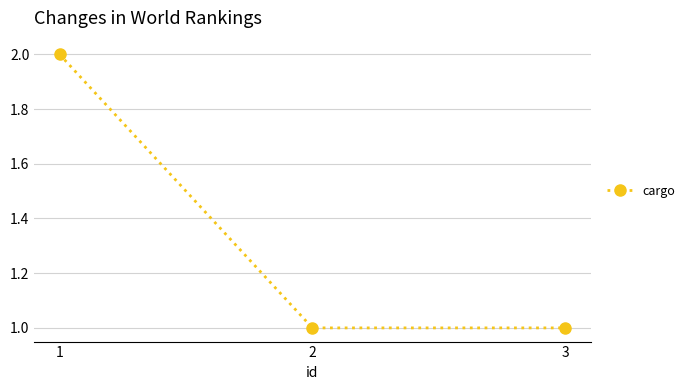

What is the ratio of the value at 1 to the value at 2?

2.0